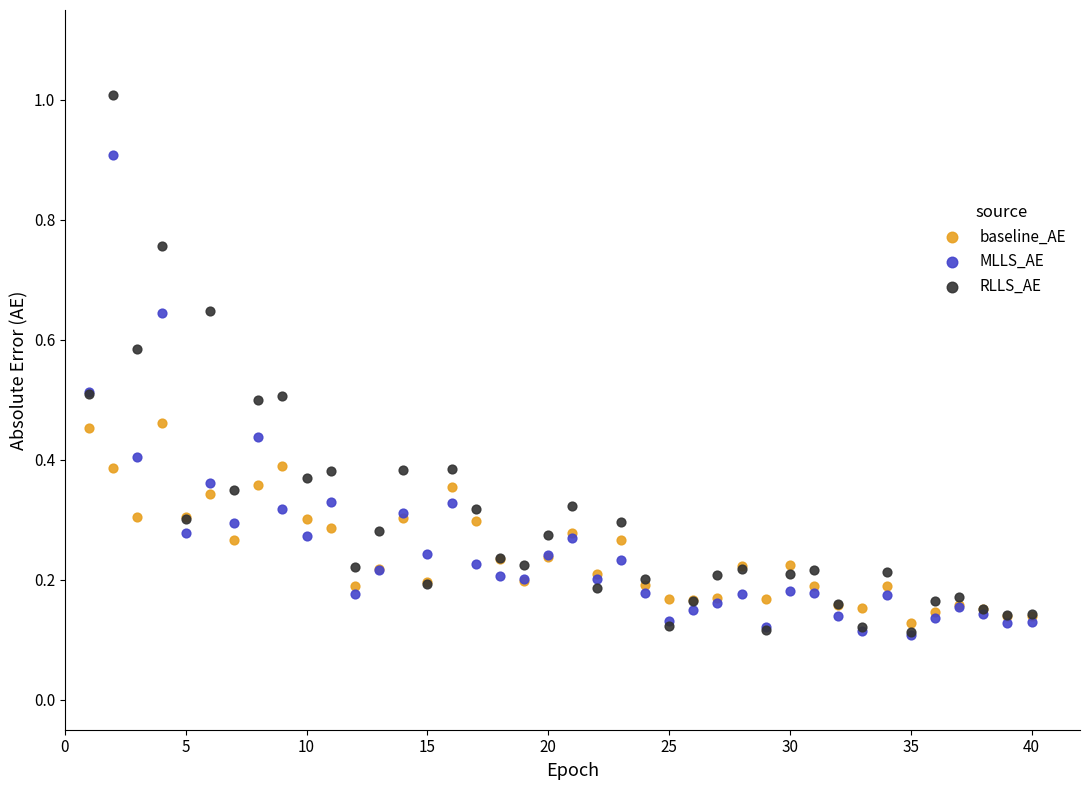

What are all the series names shown in the legend?

baseline_AE, MLLS_AE, RLLS_AE